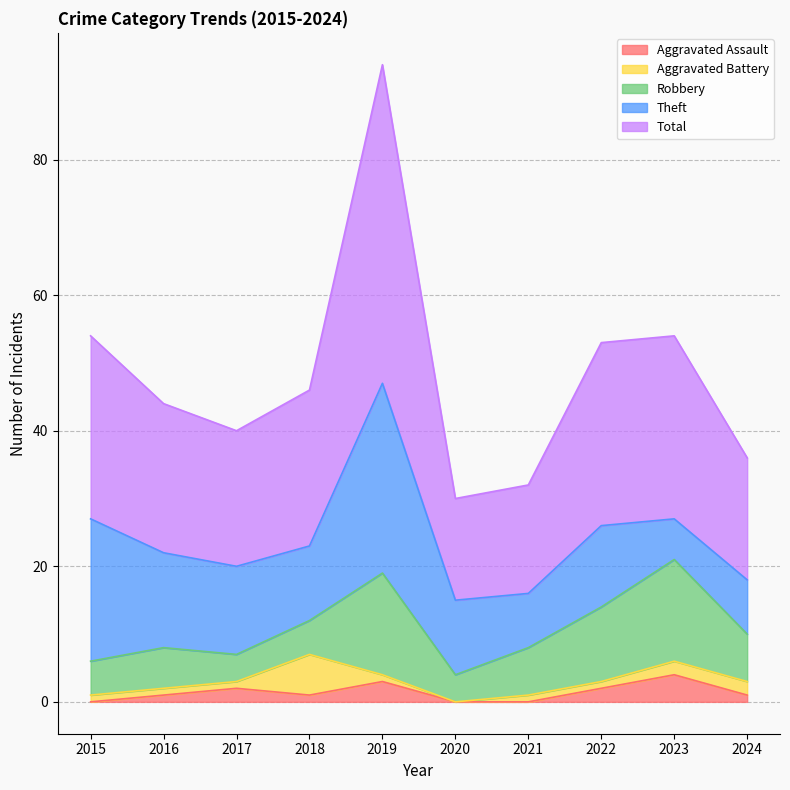

What are all the series names shown in the legend?

Aggravated Assault, Aggravated Battery, Robbery, Theft, Total